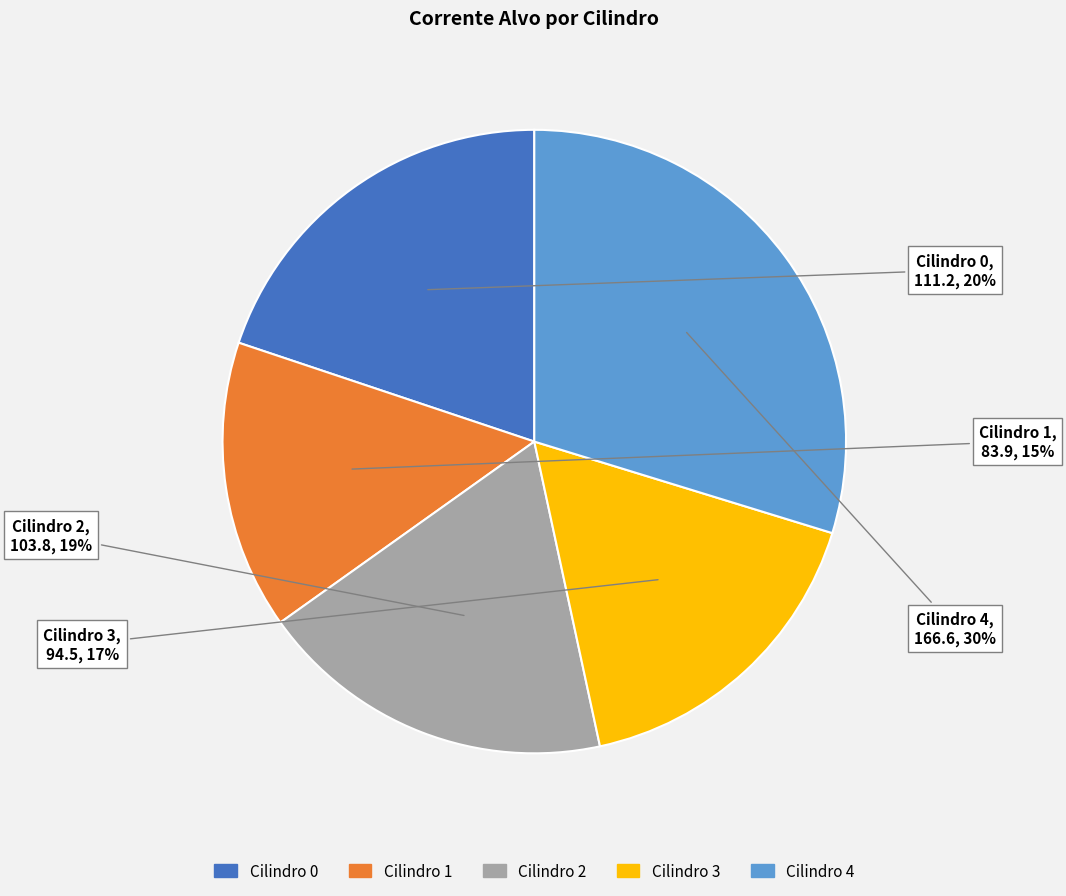

Is there a majority slice in this chart?

No